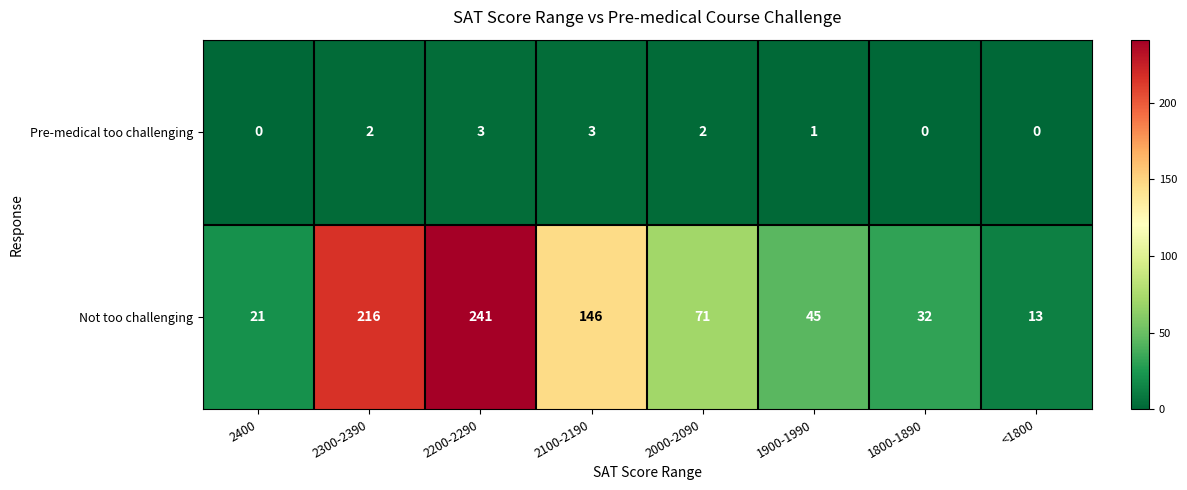

Which label corresponds to the largest value in the chart?

2200-2290